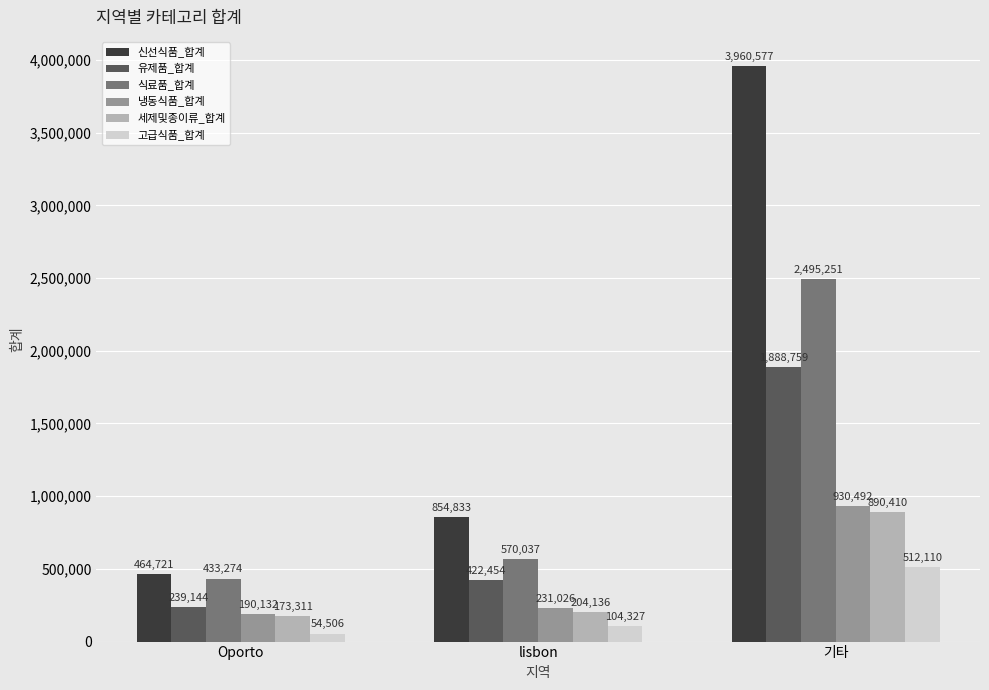

What is the spread (max minus min) of values at Oporto?

410215